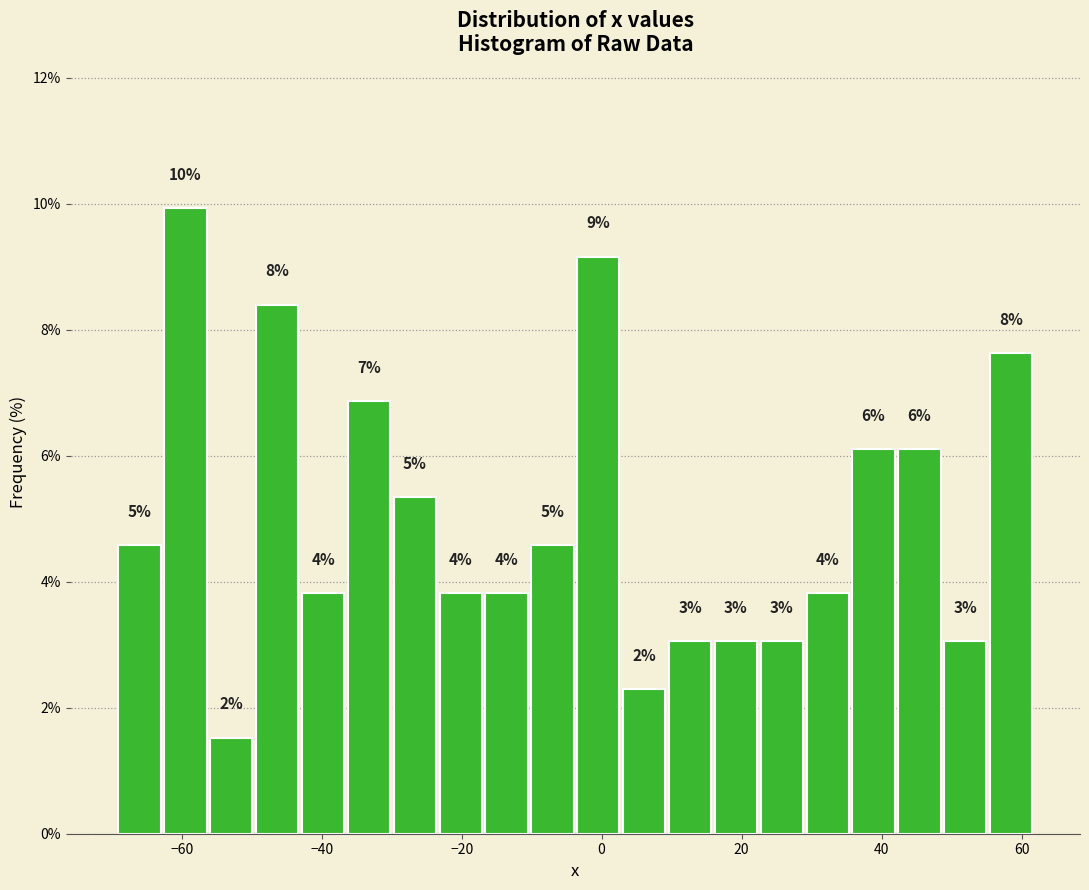

Read against the x-axis, roughly where is the centre of the tallest bar?

-60